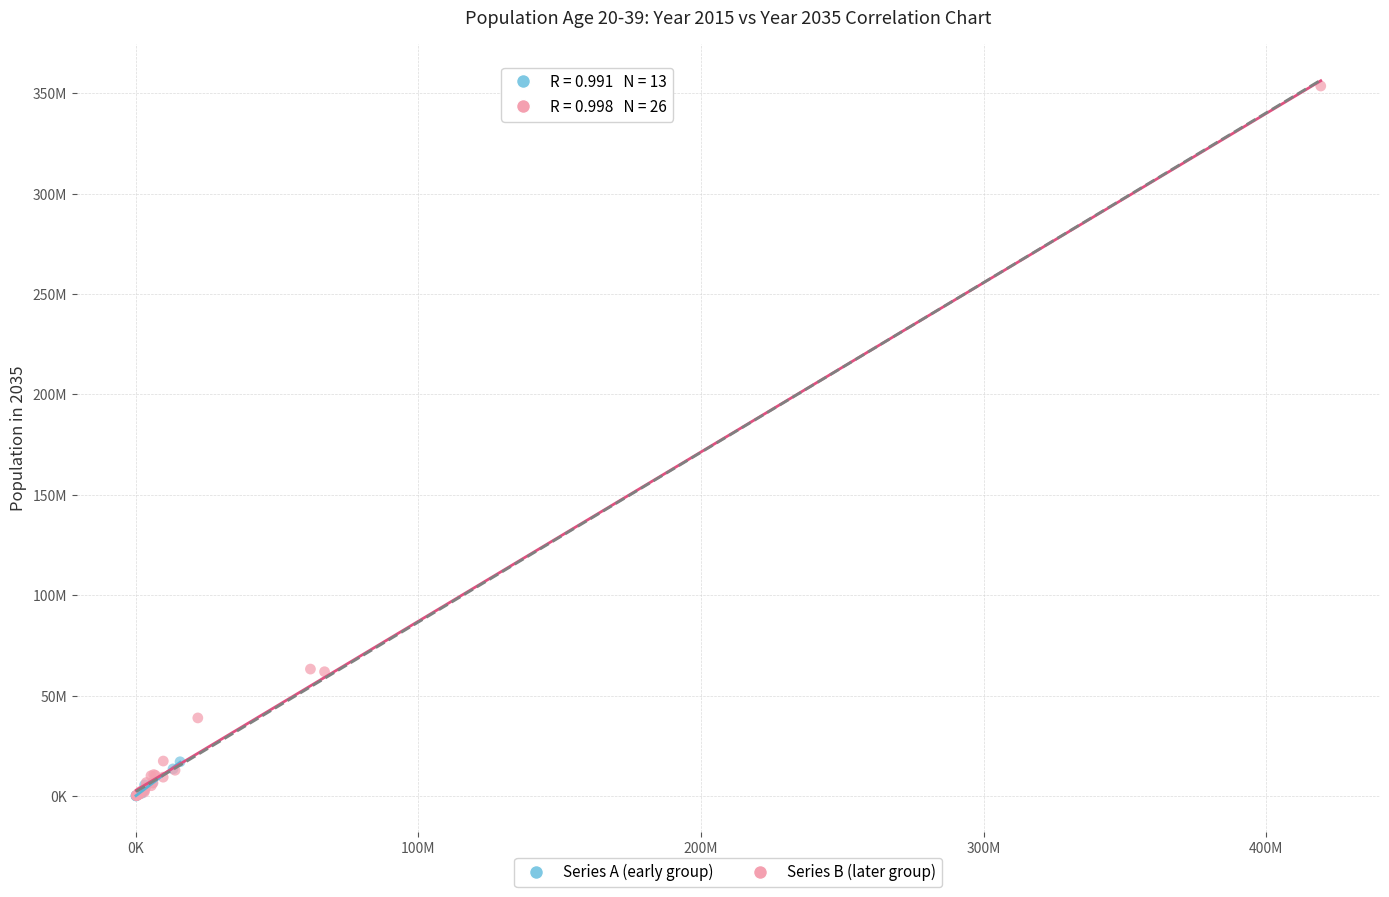

What are all the series names shown in the legend?

Series A (early group), Series B (later group)